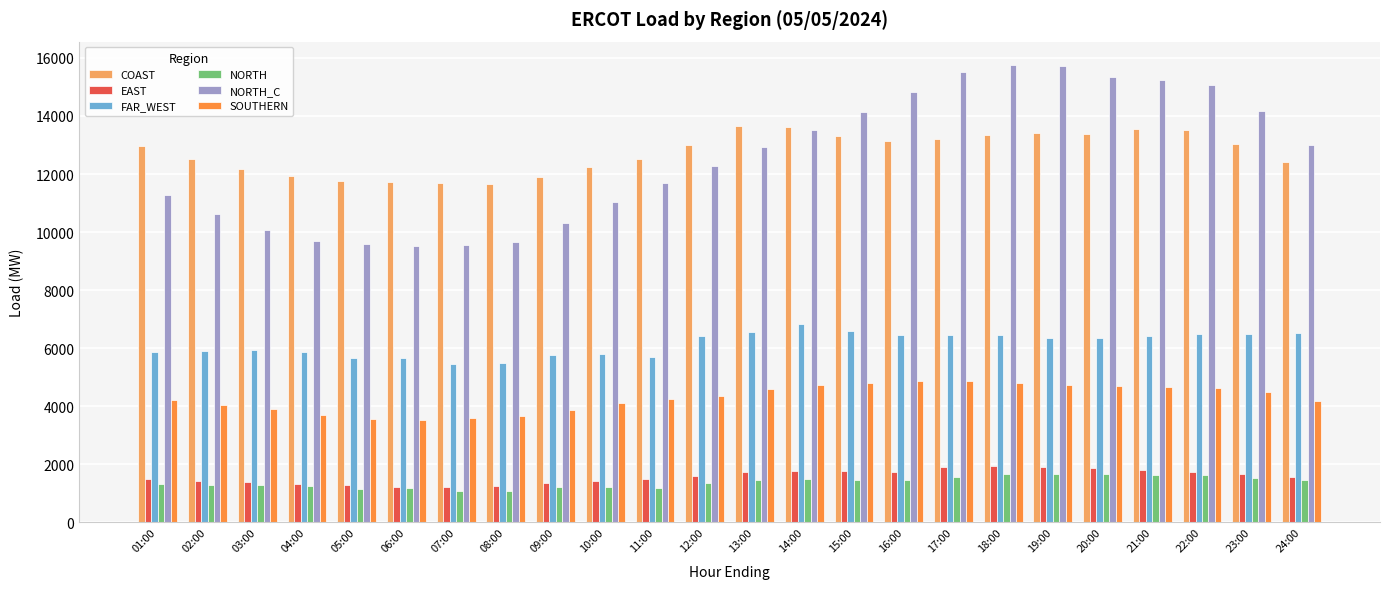

What position from the right is 19:00?

6